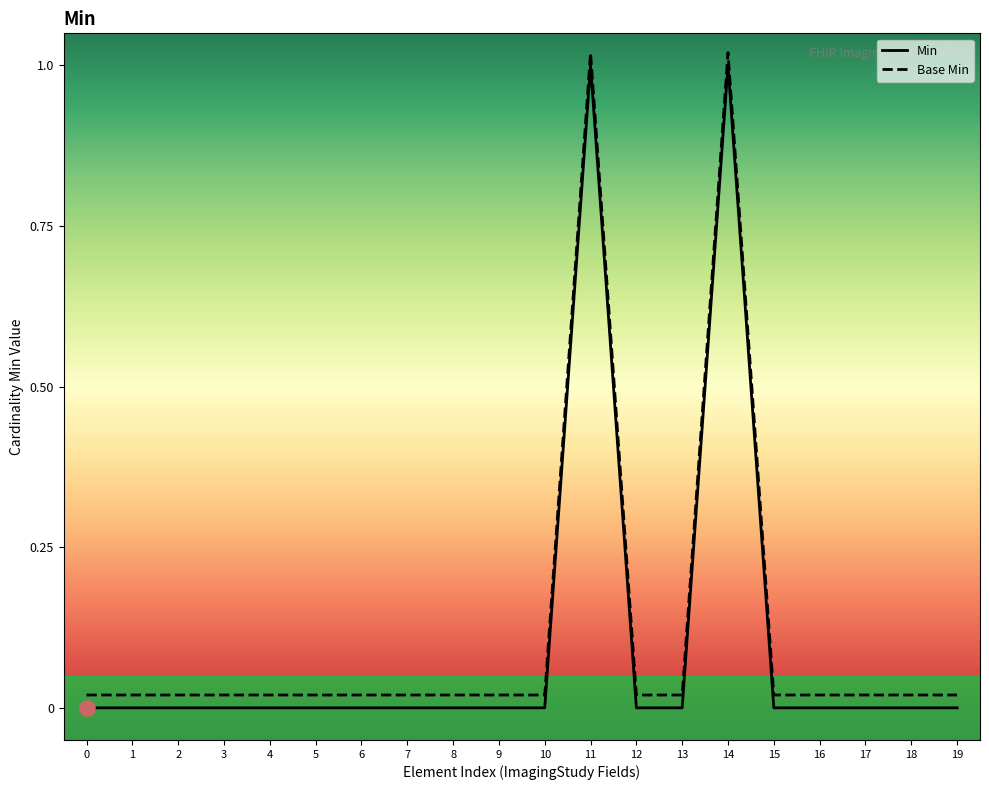

Which series reaches the maximum Y coordinate?

Base Min